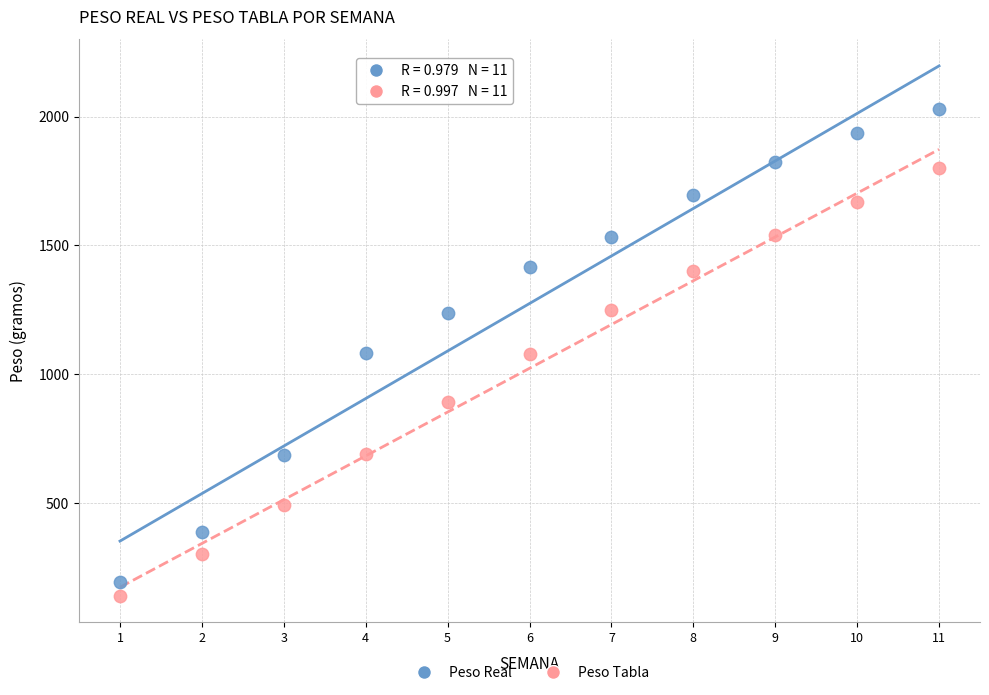

Which series has the largest Y range (max minus min)?

Peso Real